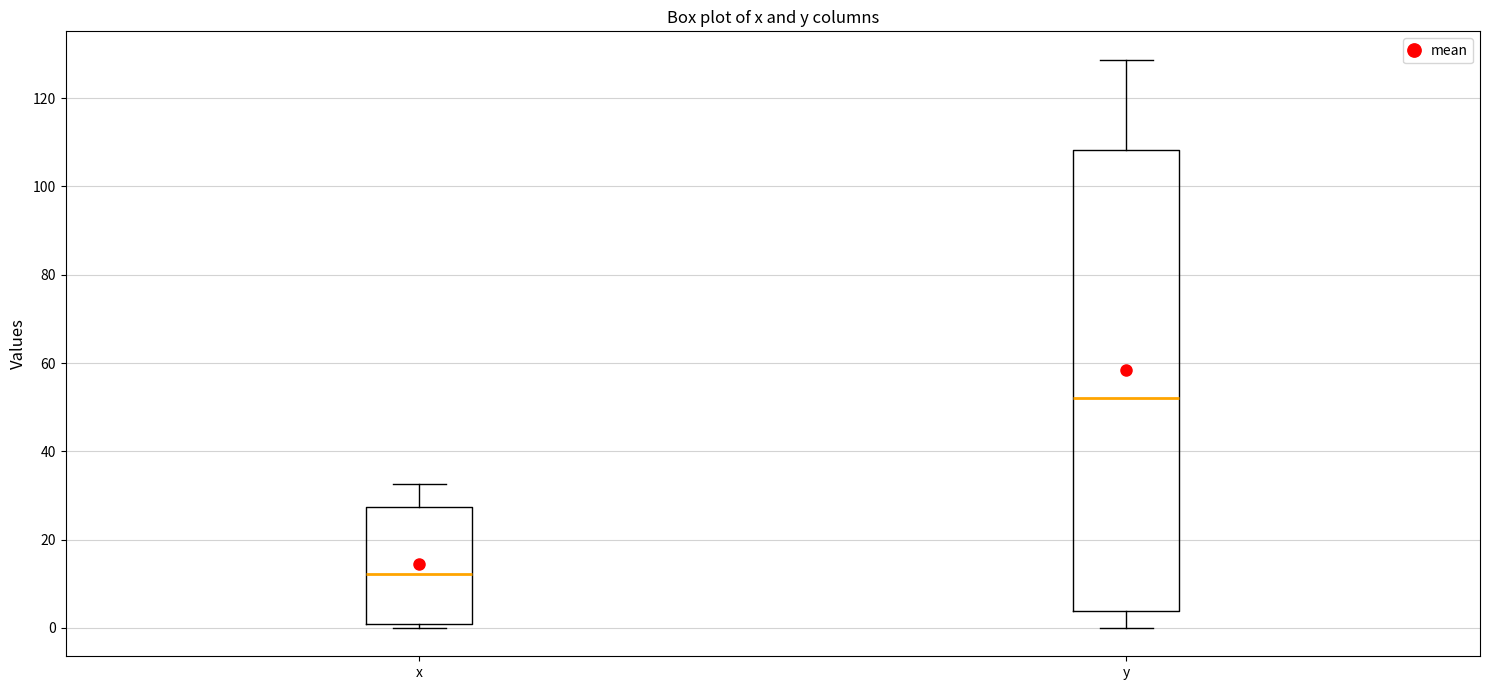

Reading left to right, transcribe this box plot: for each box, give where its median line is, the range the box spans, and where its two whiskers end, as read against the y-axis. The values are not printed on the chart, so give them approximately, as read against the axis.

x: median 12, box 0 to 28, whiskers 0 (just below the box's lower edge) to 32
y: median 52, box 4 to 108, whiskers 0 to 128